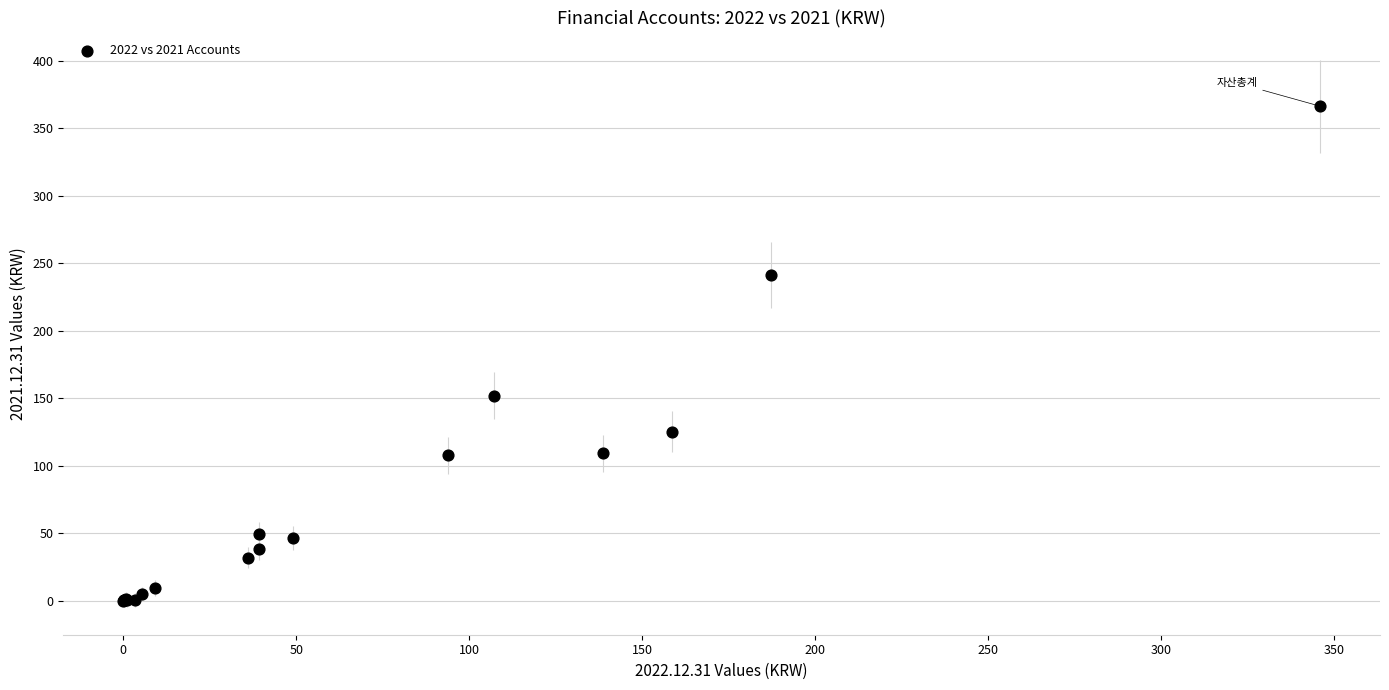

What Y value in the scatter plot is closest to 183?

151.9